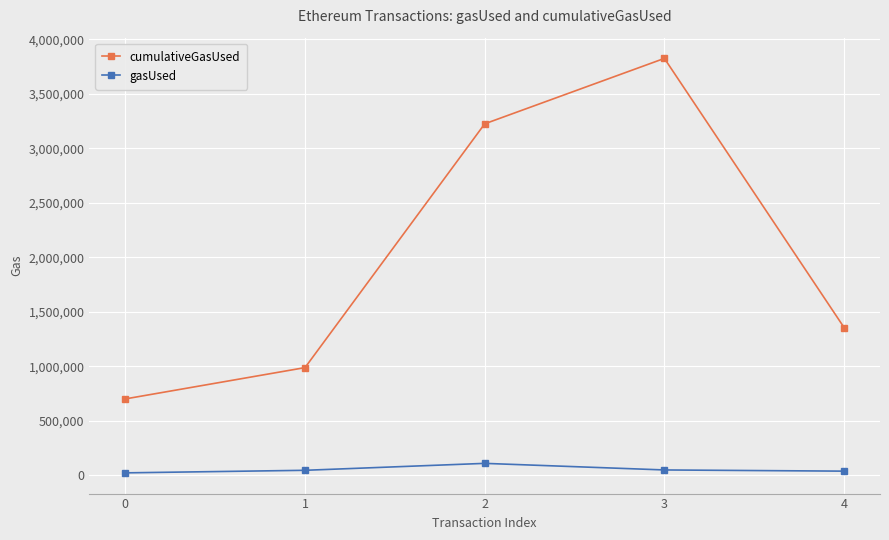

What are all the series names shown in the legend?

cumulativeGasUsed, gasUsed